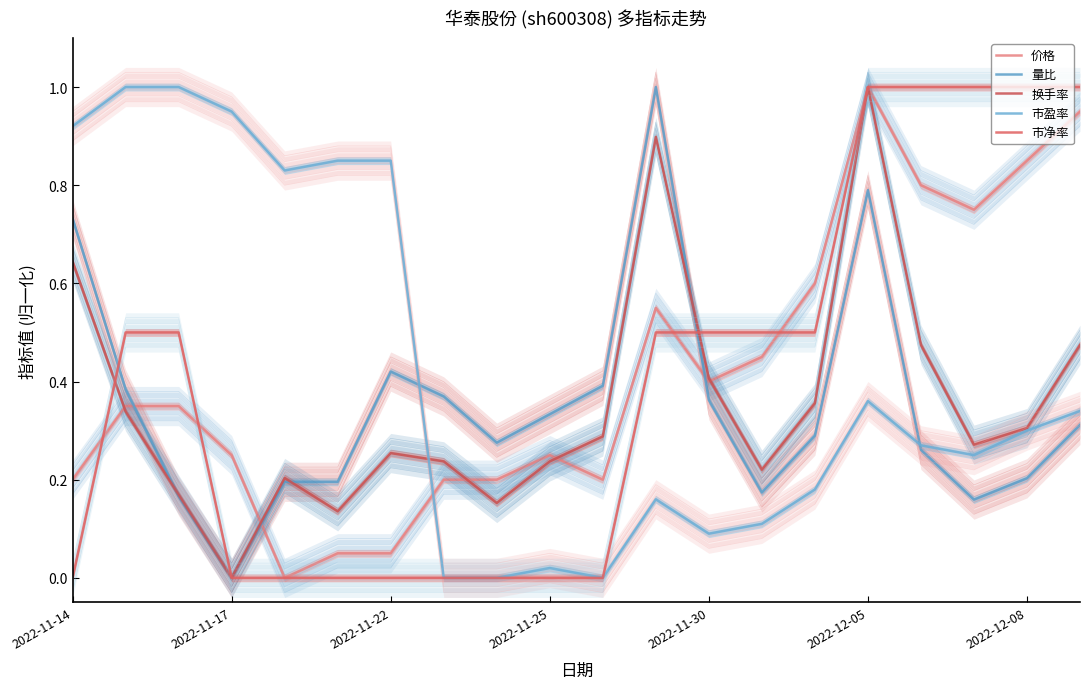

What is the sum of the 市盈率 values at 13 and 2022-12-08?

1.0